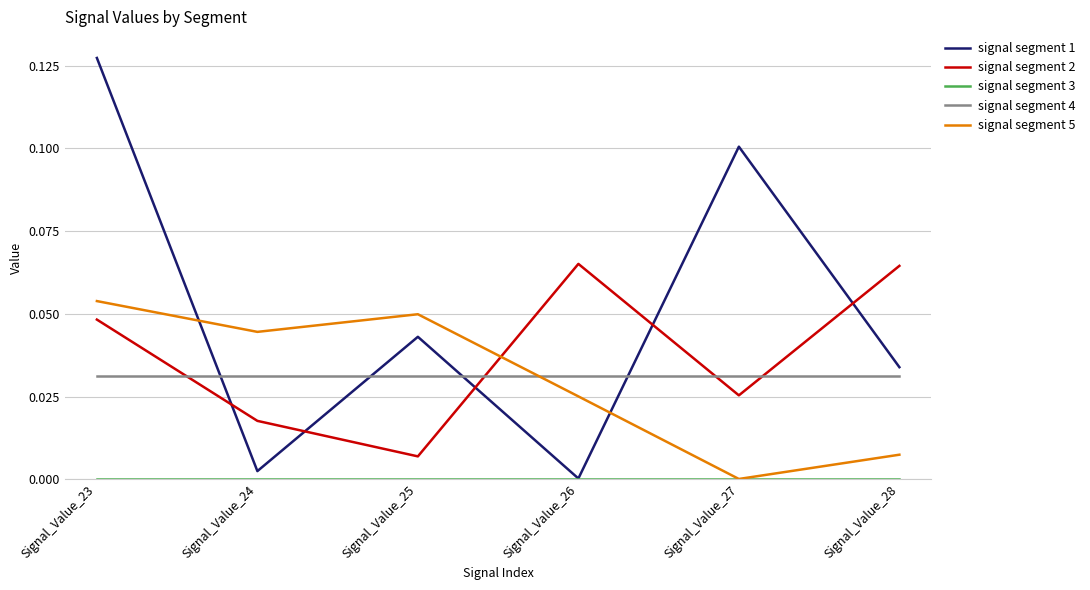

Which category has the highest value across all series?

Signal_Value_23